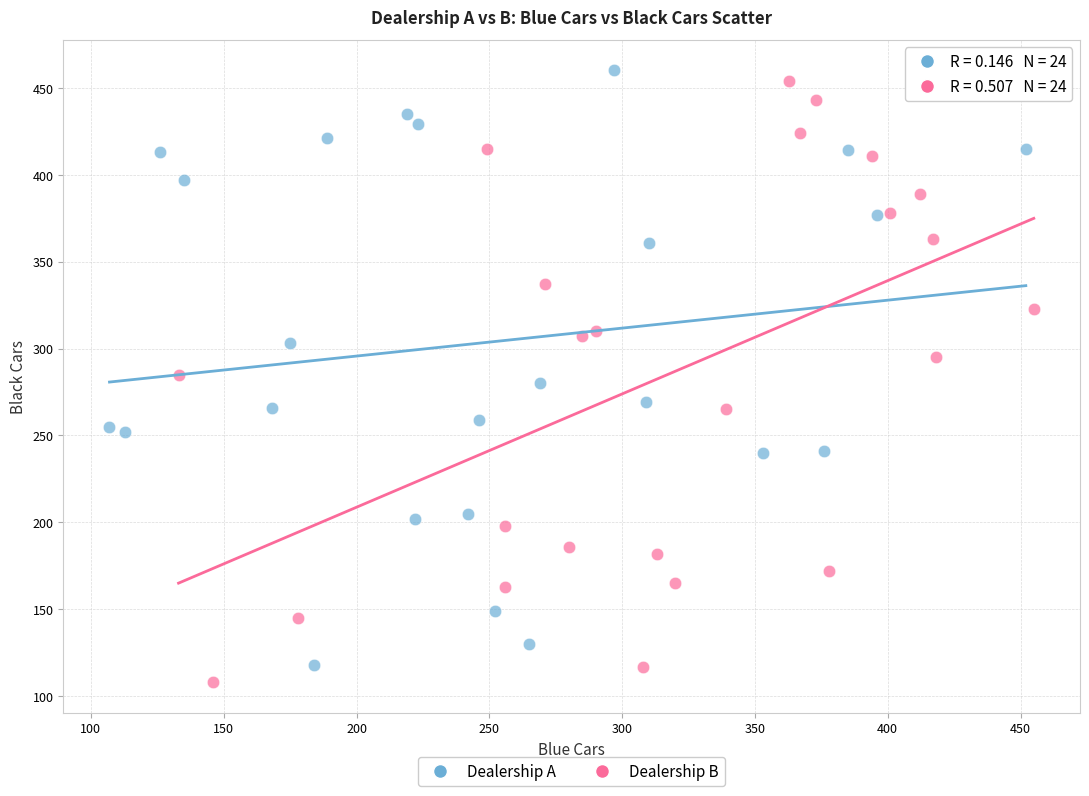

What are all the series names shown in the legend?

Dealership A, Dealership B